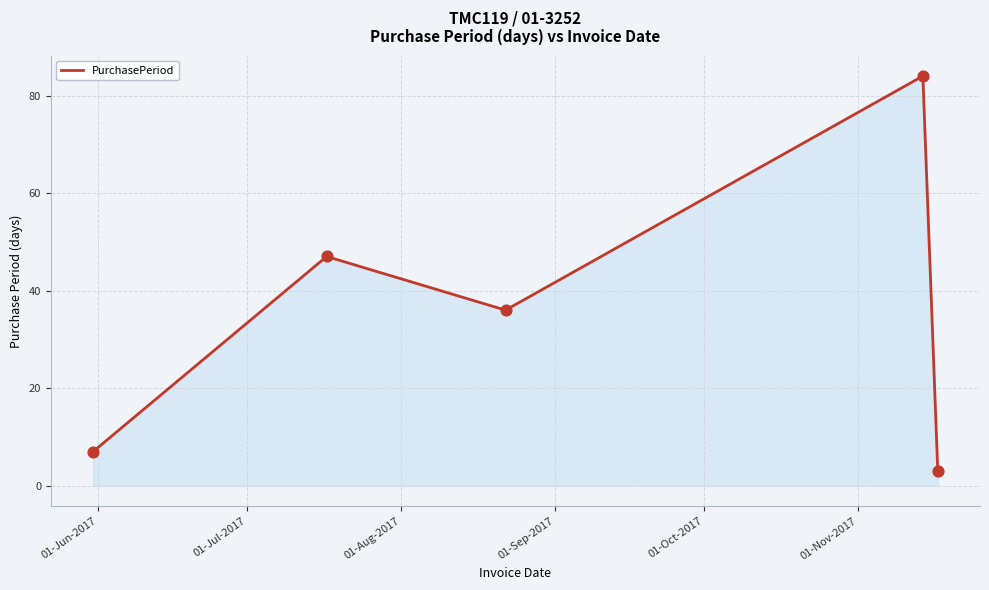

True or false: there are more than 2 points higher than both neighbors.

False